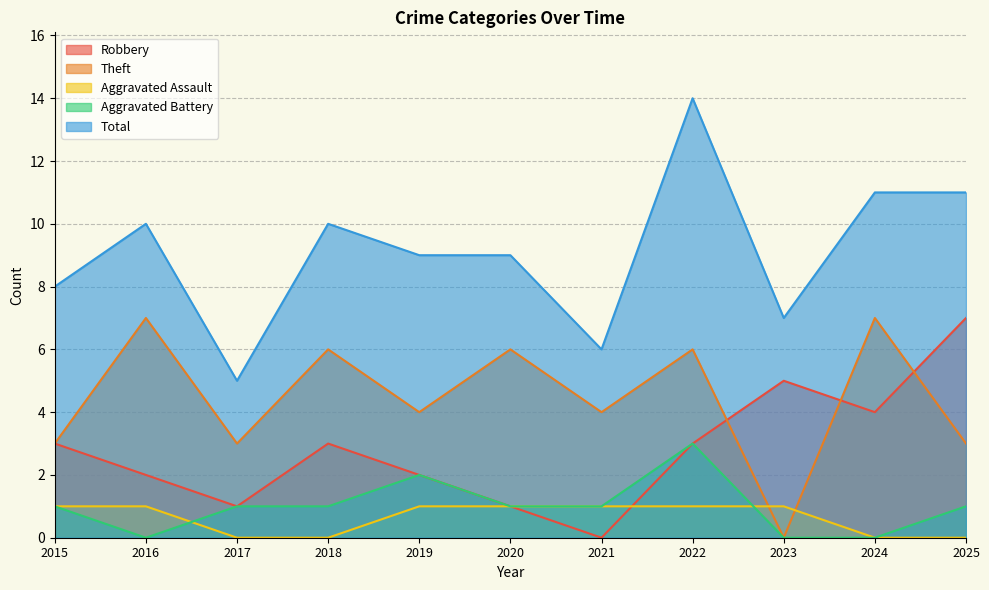

The Aggravated Assault series shows 0 at 2024. True or false?

True